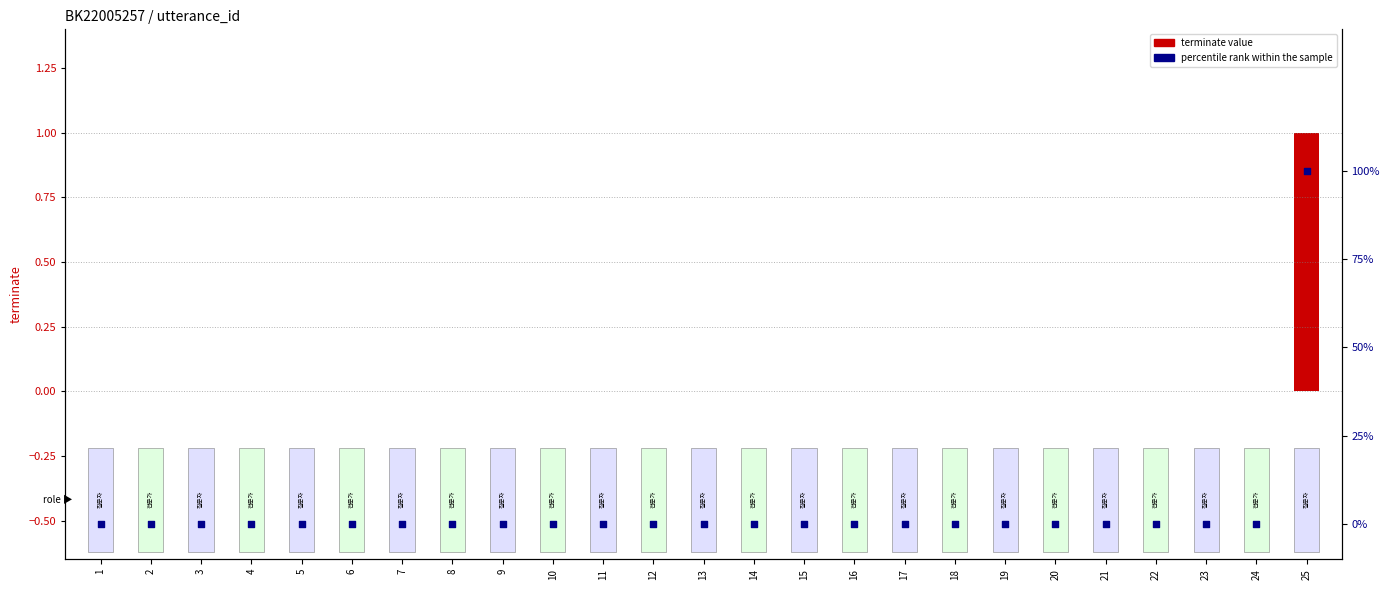

Which series reaches the minimum Y coordinate?

terminate value